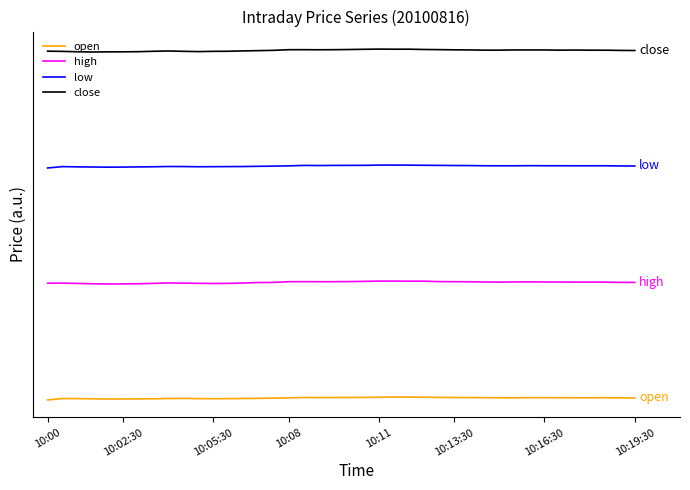

What are all the series names shown in the legend?

open, high, low, close